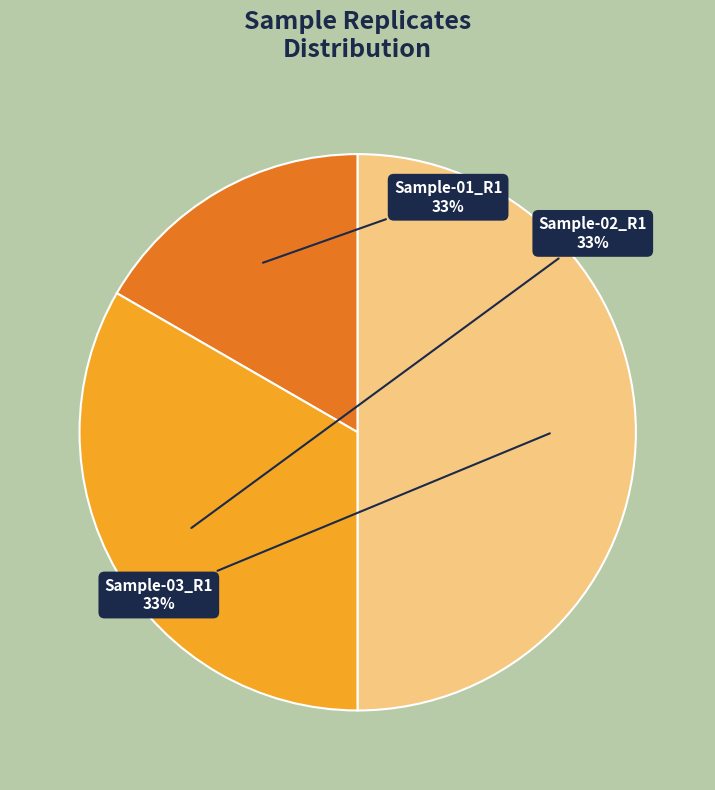

How many segments does this pie chart have?

3